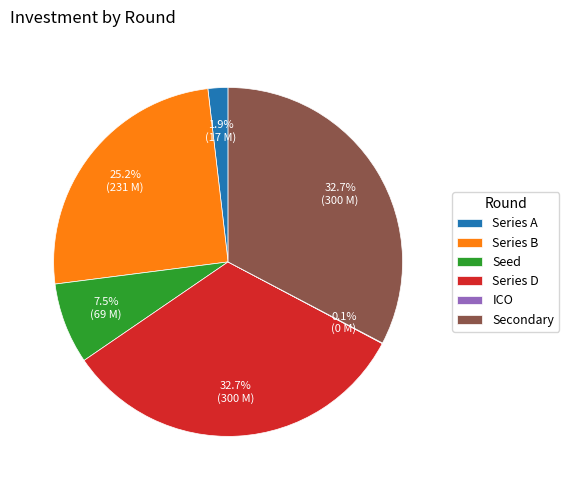

Is there a majority slice in this chart?

No